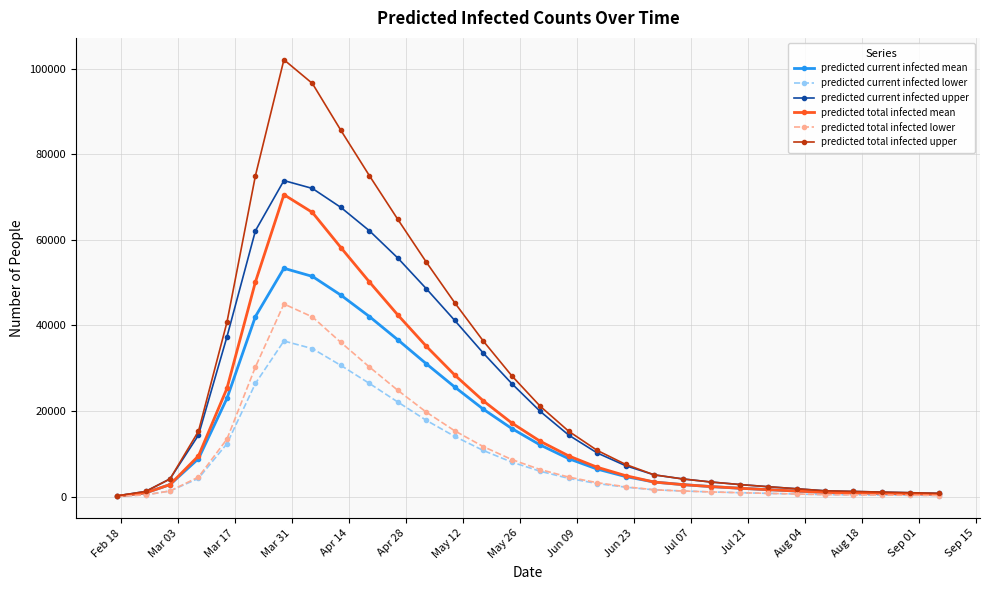

List the series in order of their peak value, lowest first.

predicted current infected lower, predicted total infected lower, predicted current infected mean, predicted total infected mean, predicted current infected upper, predicted total infected upper